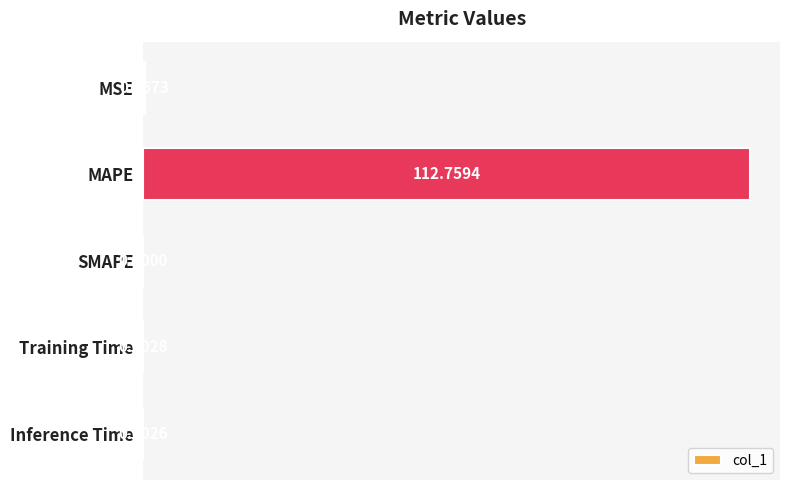

Which label corresponds to the largest value in the chart?

MAPE